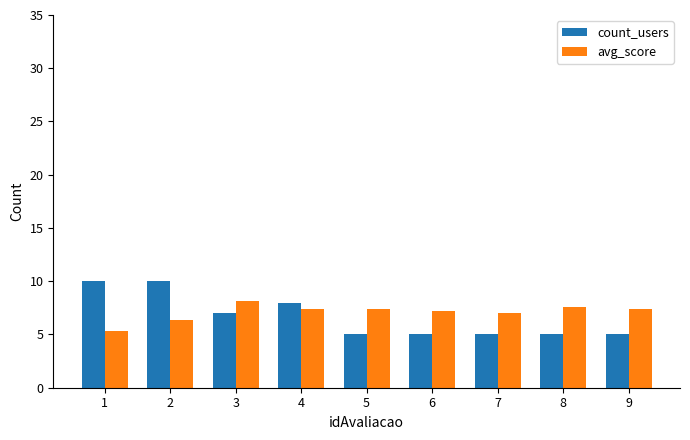

At which category is the sum across all series the highest?

2